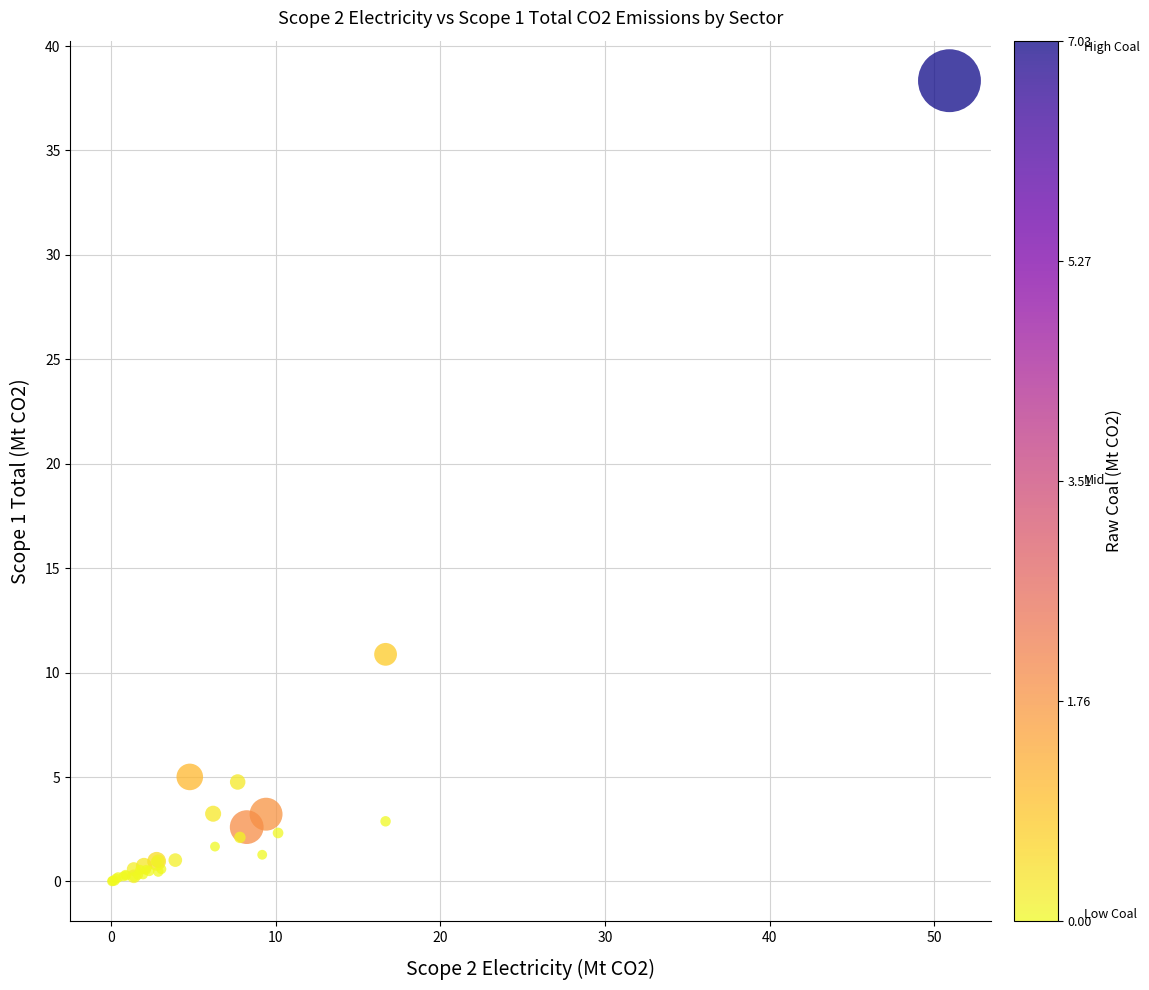

What Y value in the scatter plot is closest to 19?

10.9